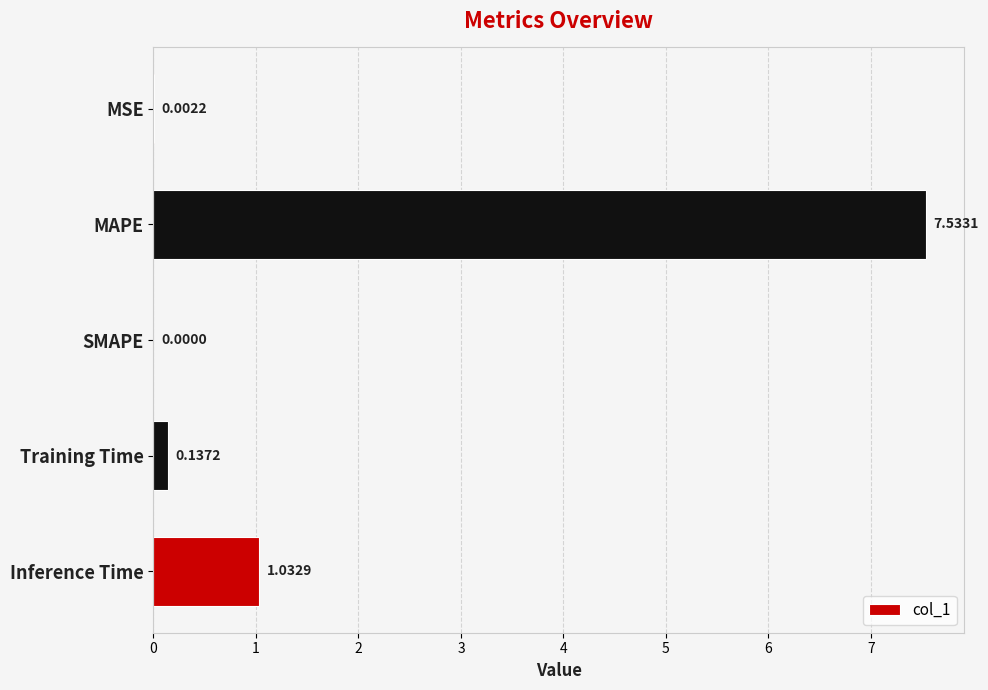

Between SMAPE and Inference Time, which is larger?

Inference Time